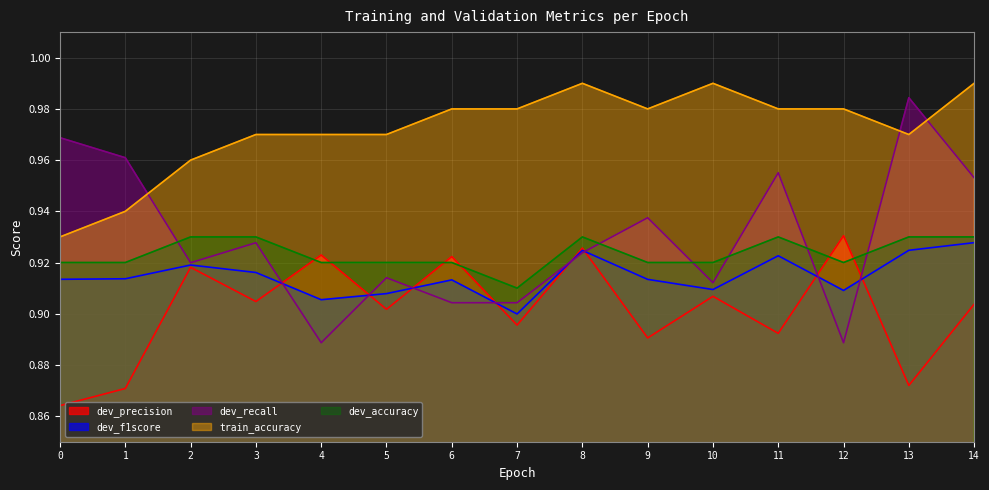

Is it true that dev_f1score equals 0.5 at 5?

False